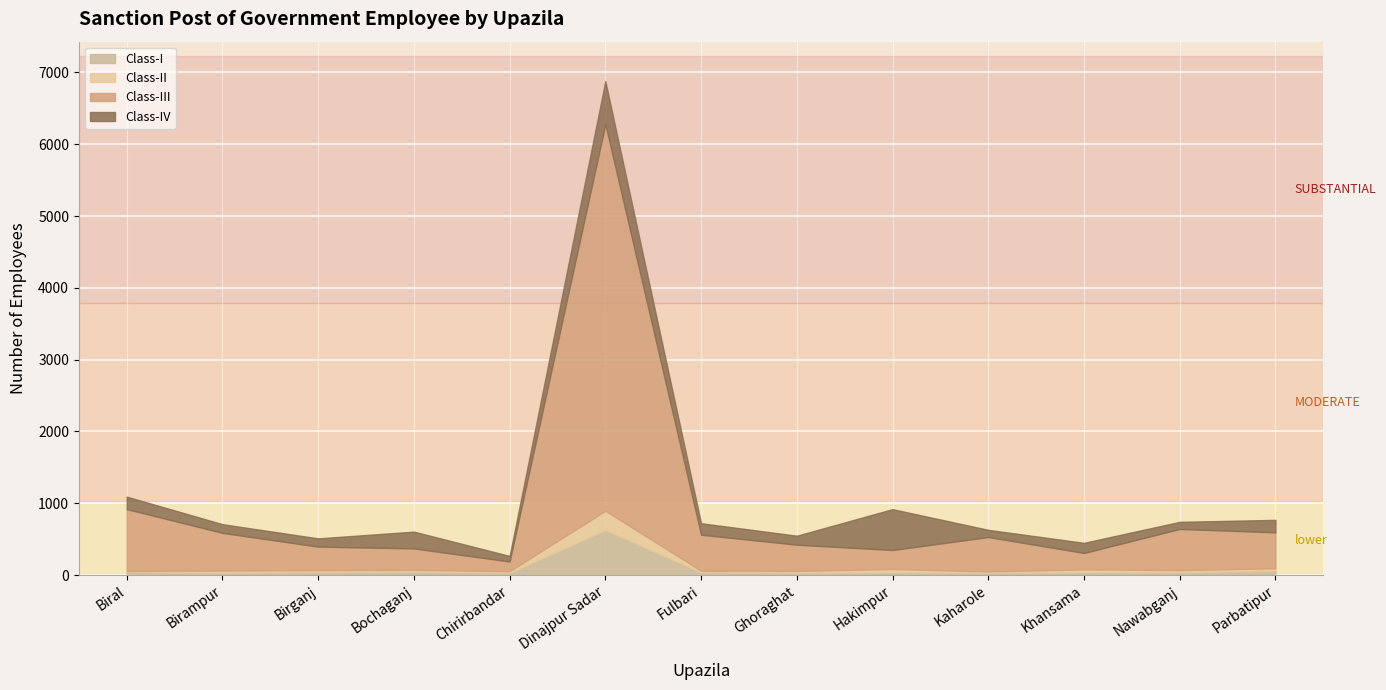

How many data points in Class-II are less than 27?

6